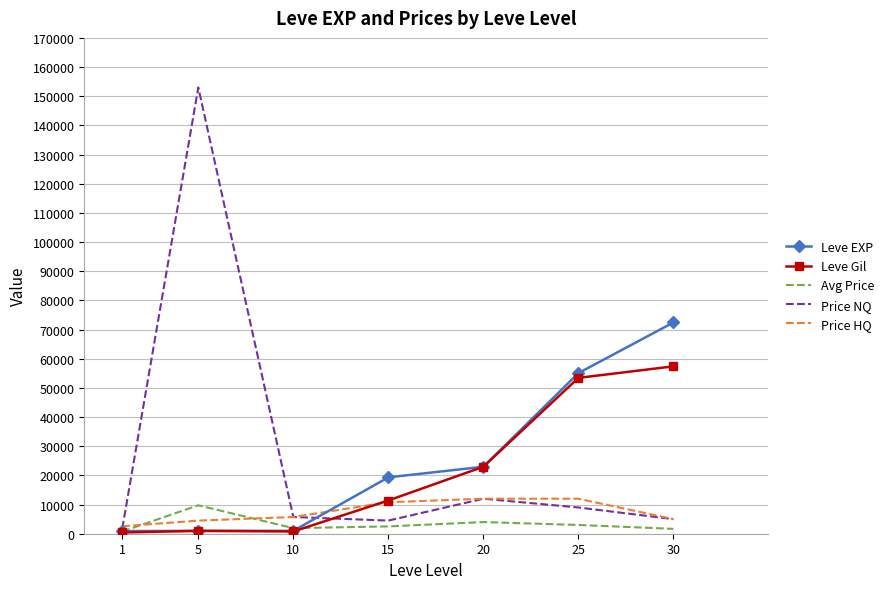

What is the smallest value displayed?

420